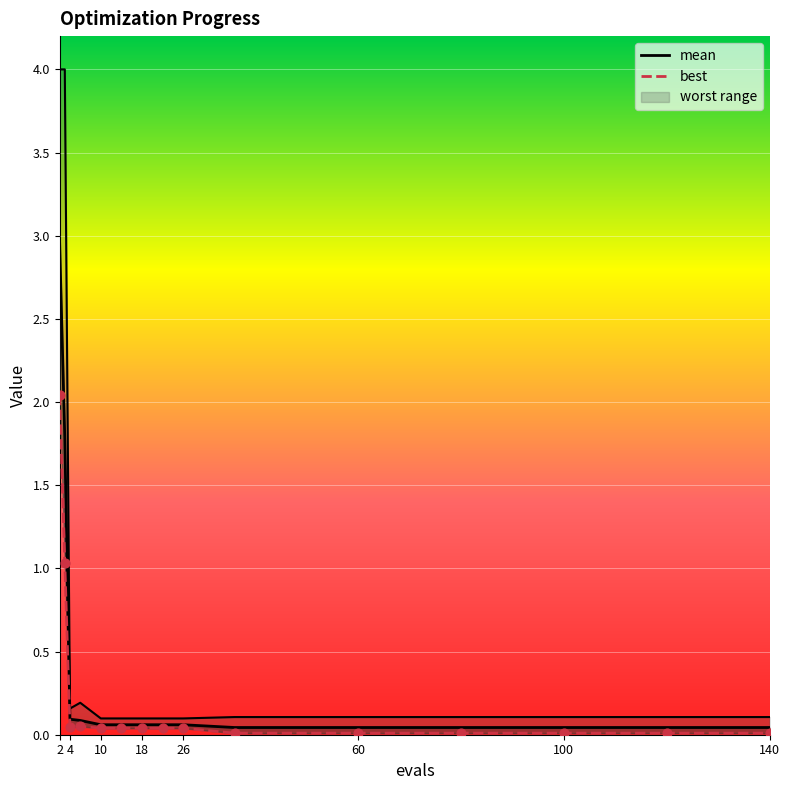

Which series has the widest spread of Y values?

worst